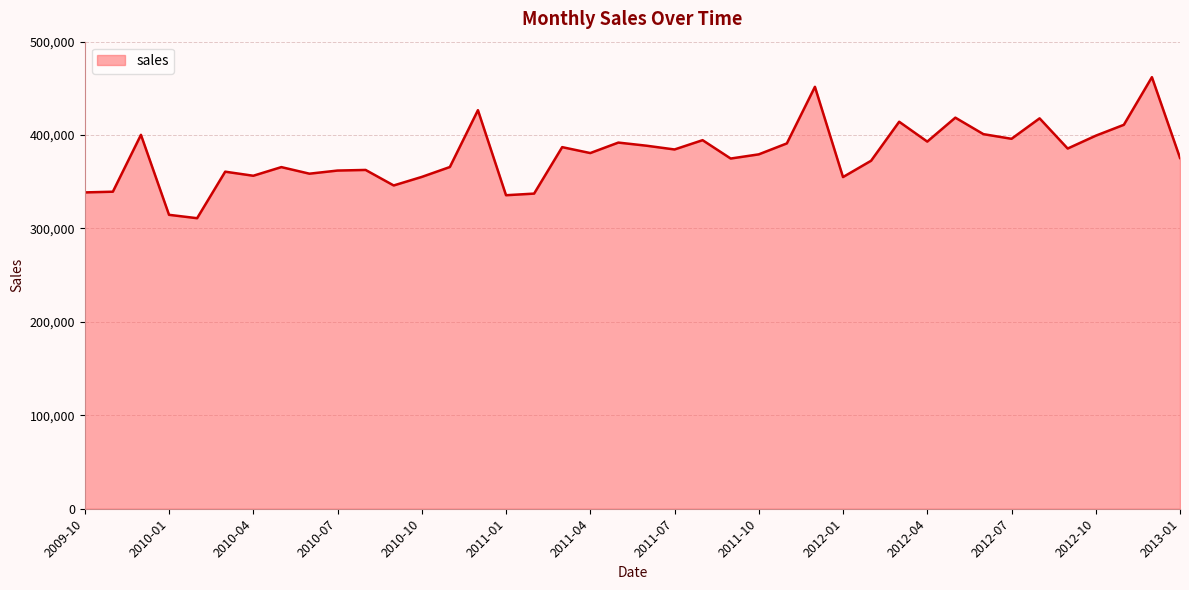

What is the maximum value shown in the chart?

461994